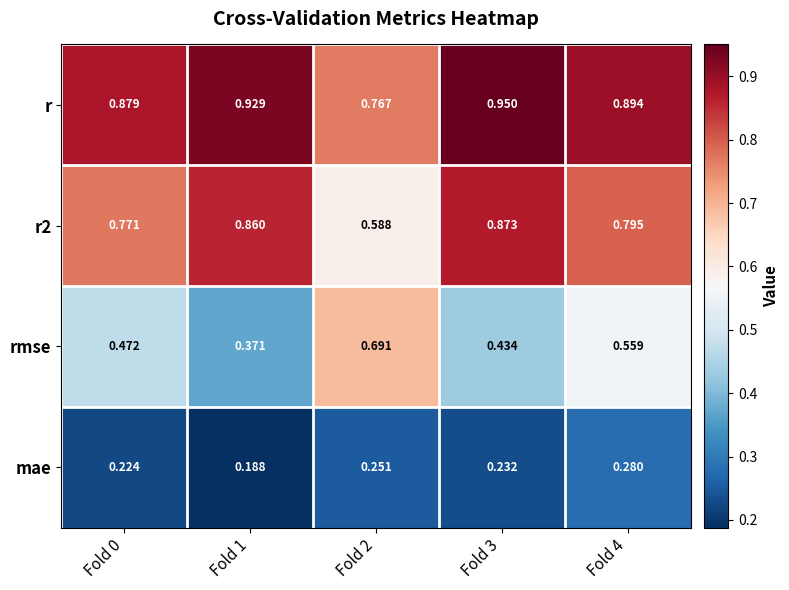

Which series has the widest spread of values?

rmse